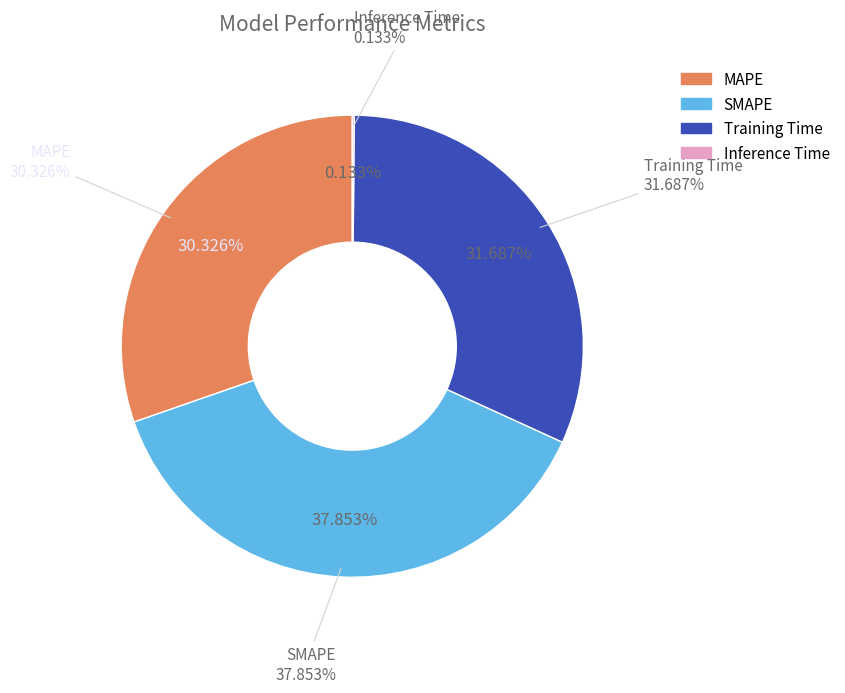

Between Training Time and MAPE, which is larger?

Training Time